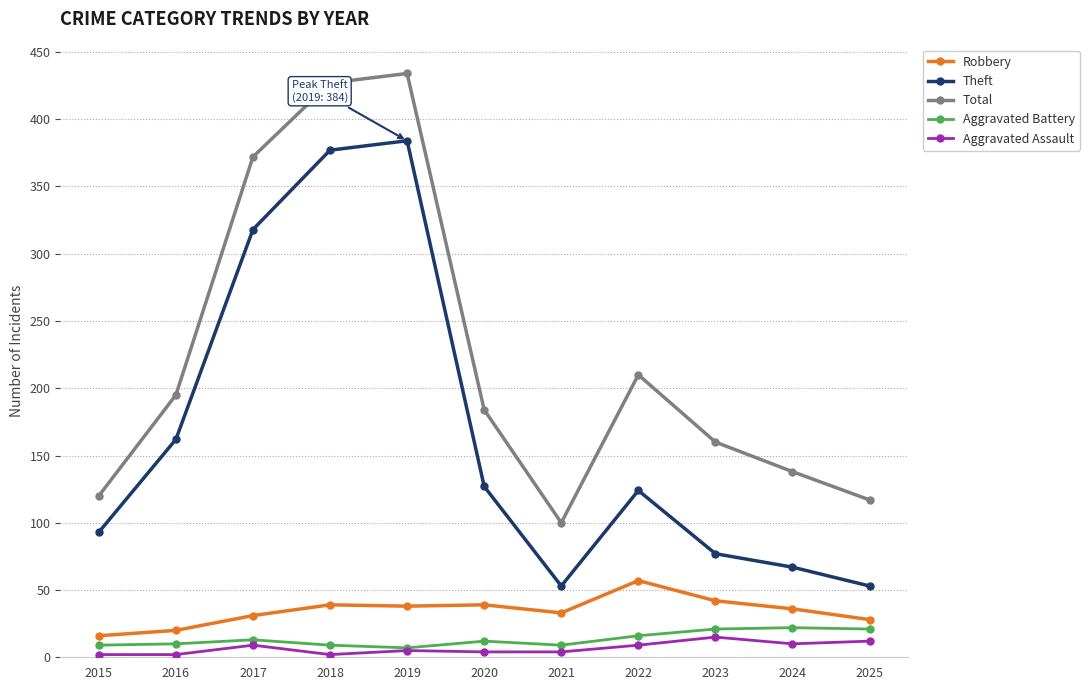

What is the difference between the maximum and minimum values in the Robbery series?

41